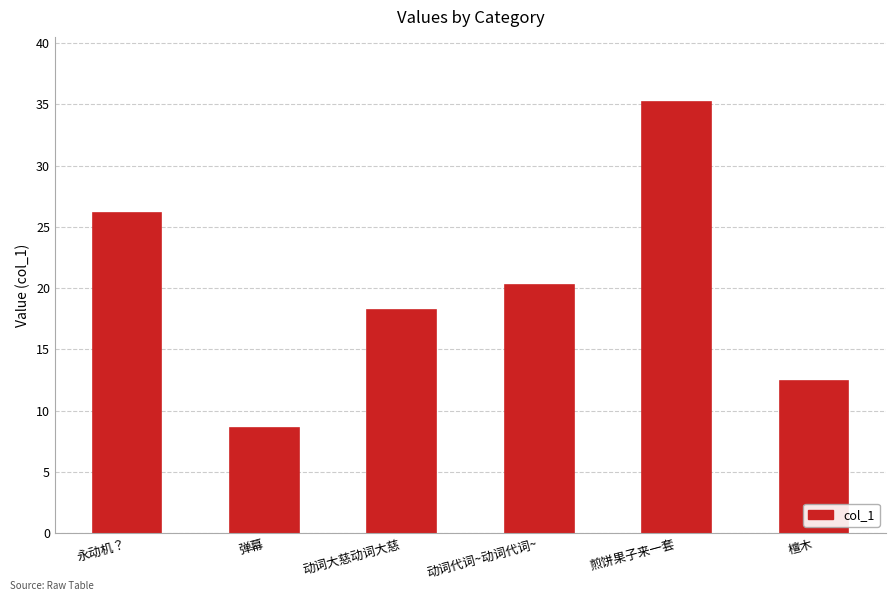

Is it true that the value at 动词大慈动词大慈 is 18.2?

True